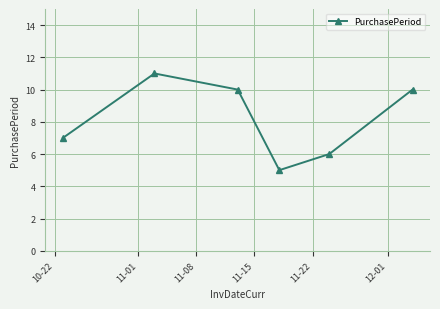

What is the sum of all values?

49